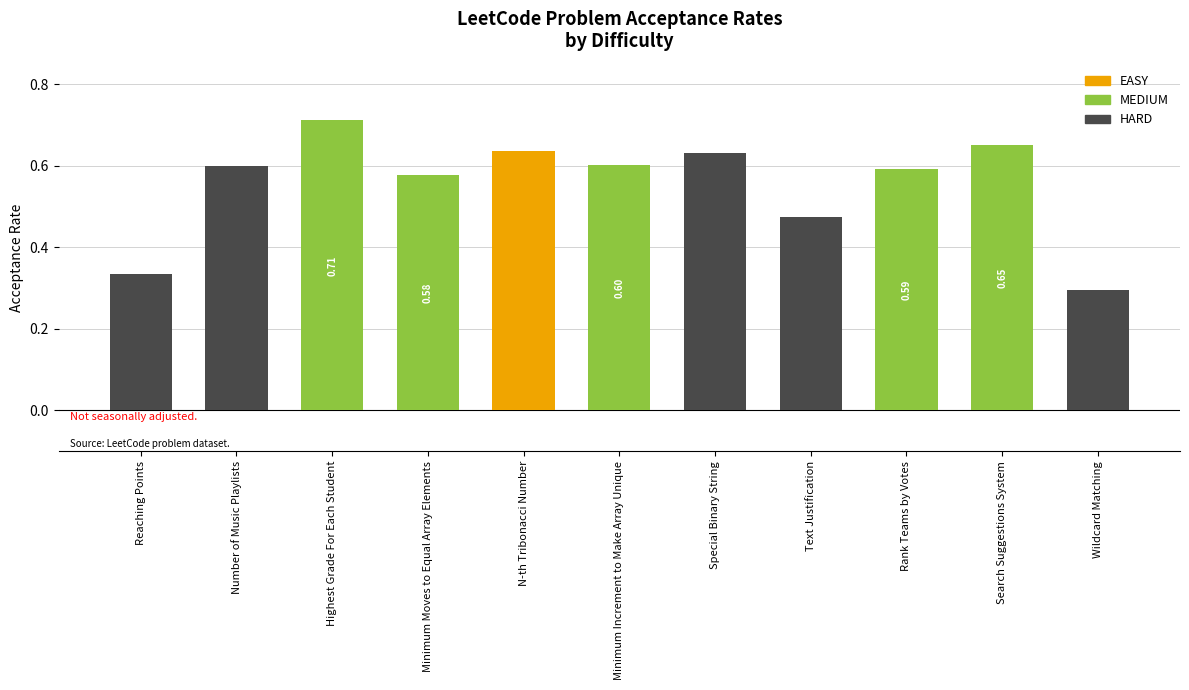

What is the sum of all values?

6.1